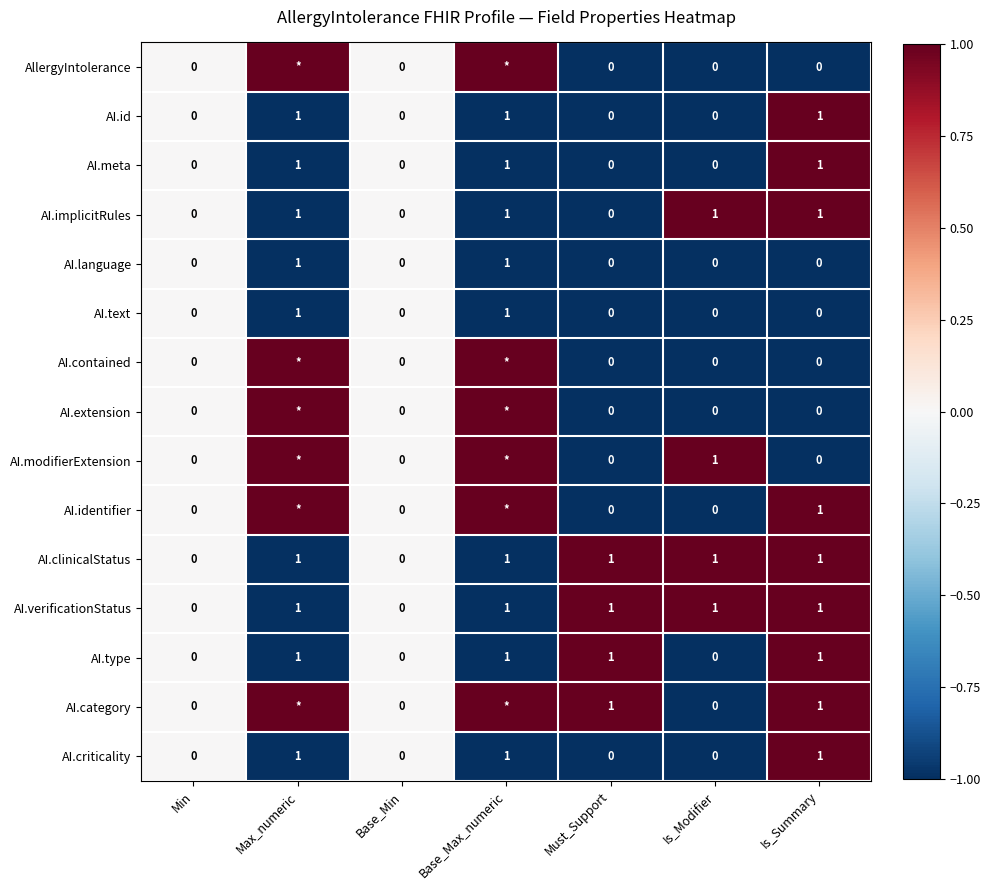

At how many categories does at least one series exceed 0?

5